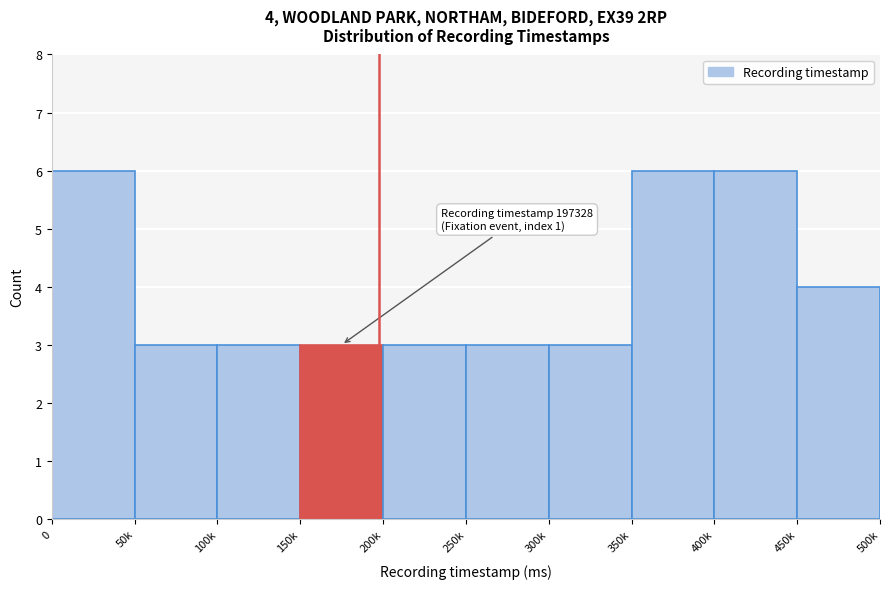

Reading left to right, what are all the values shown in this chart?

0=6	50k=3	100k=3	150k=3	200k=3	250k=3	300k=3	350k=6	400k=6	450k=4